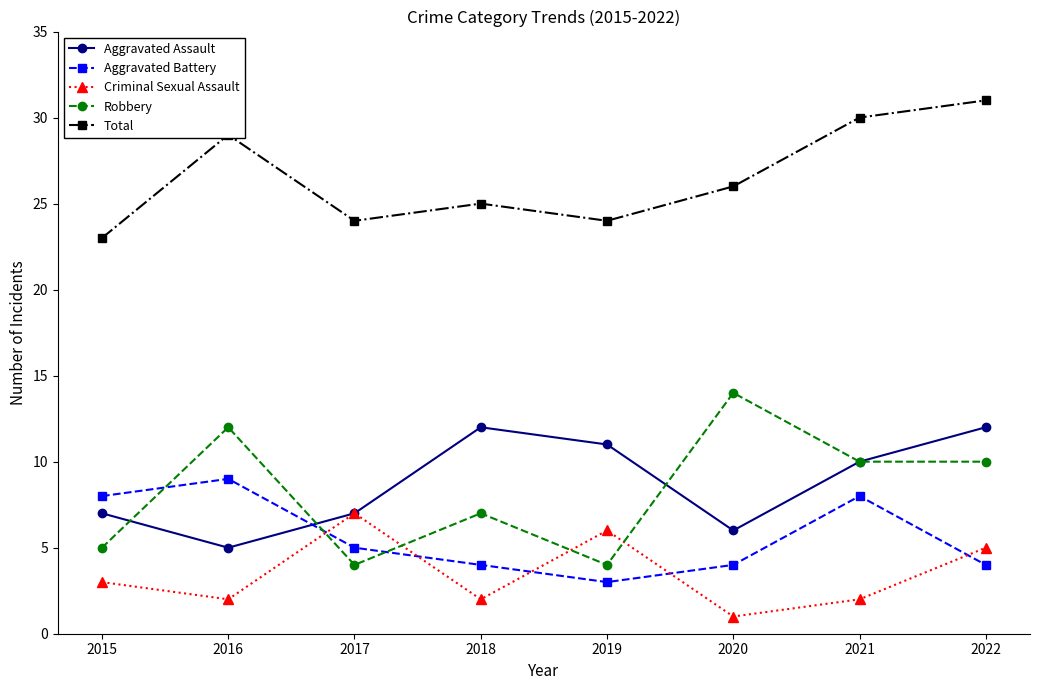

Which category has the lowest value in the Total series?

2015